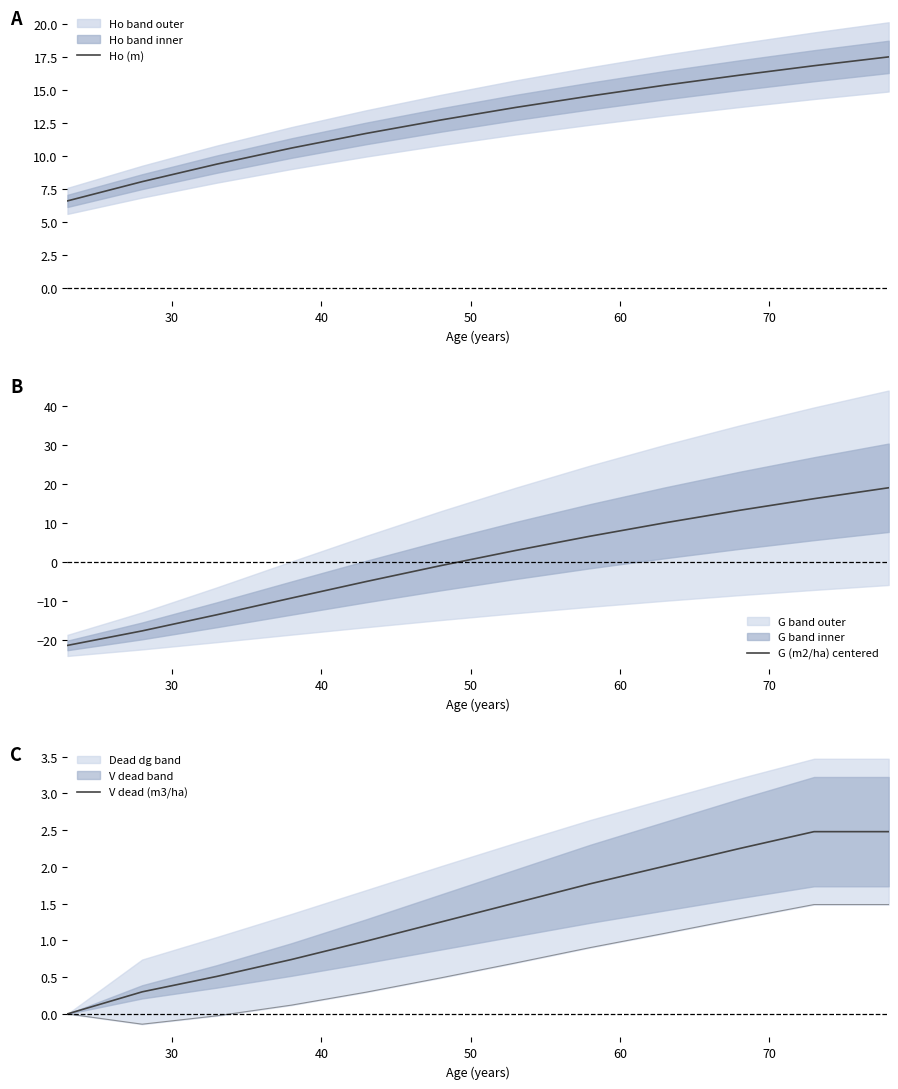

How many intersections are there between G (m2/ha) centered and Ho (m)?

1